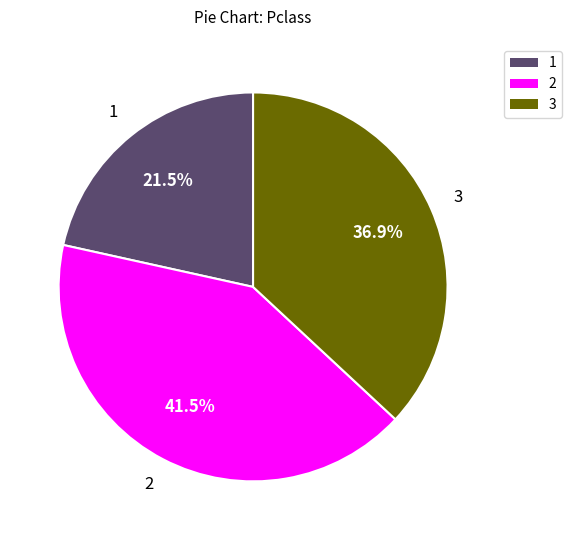

Which slice is the smallest?

1